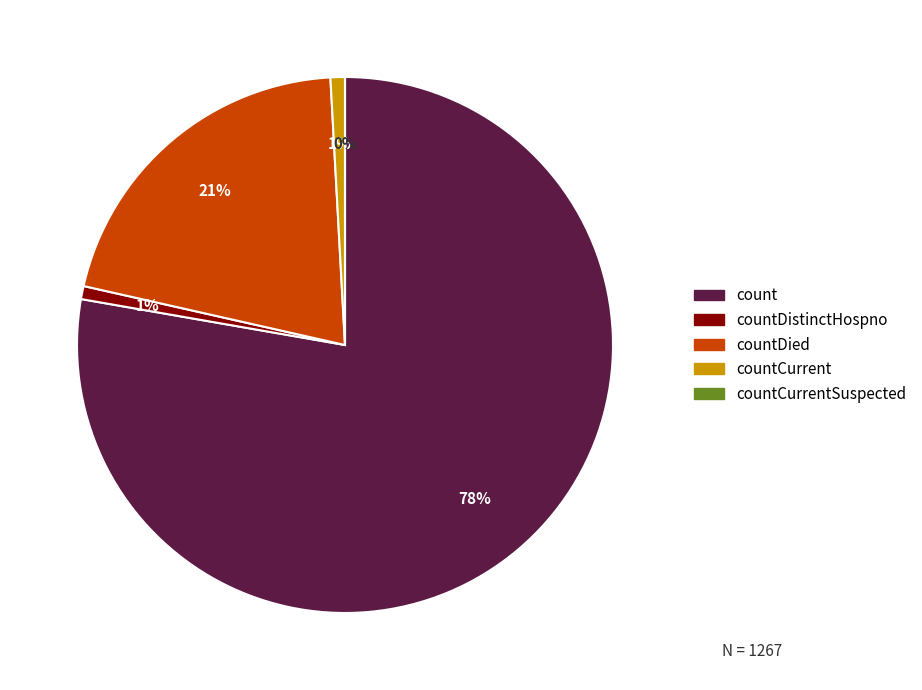

Is the sum of count and countDistinctHospno greater than half?

Yes